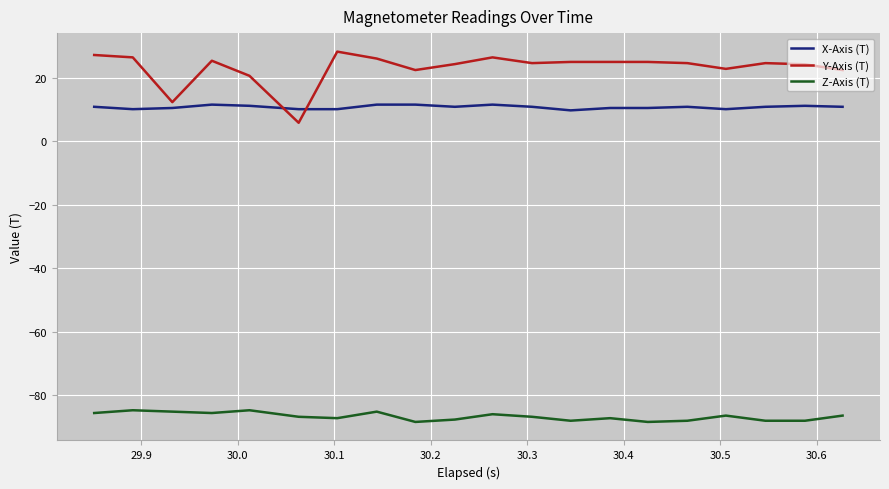

True or false: Z-Axis (T) and Y-Axis (T) intersect in this chart.

False